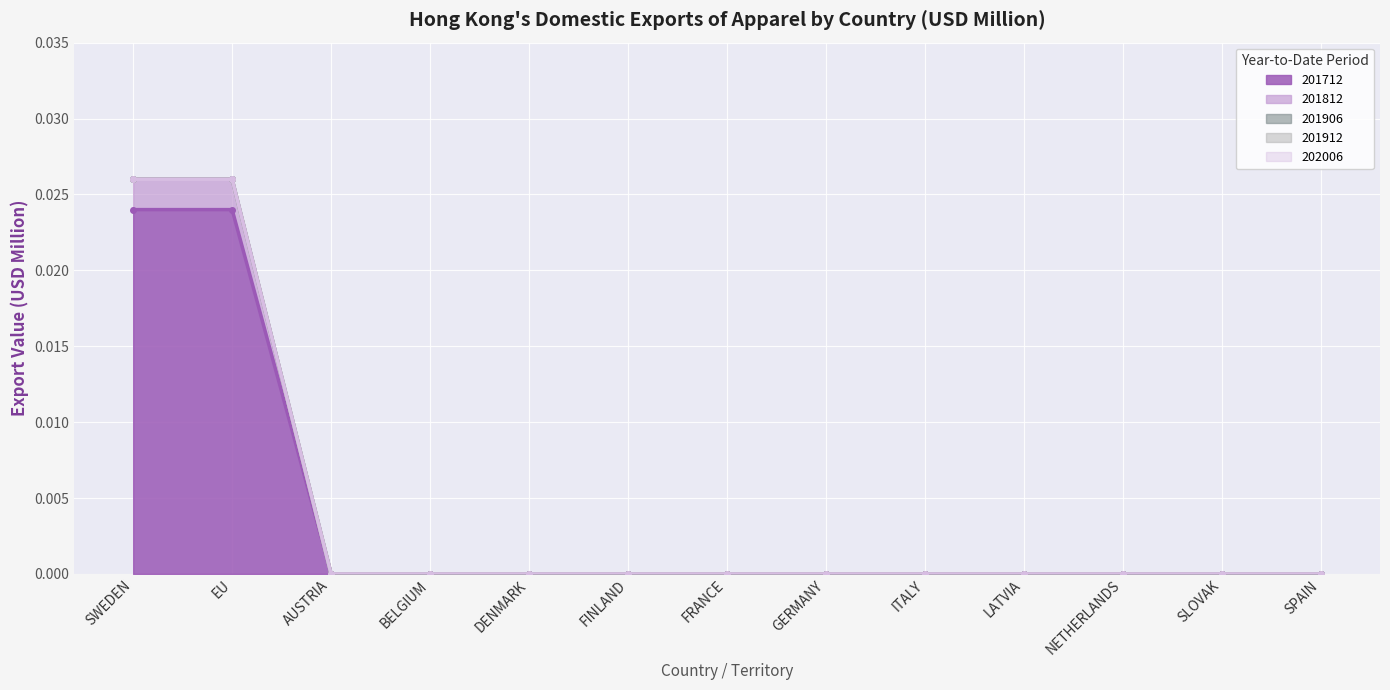

Which category has the highest value in the 201906 series?

SWEDEN